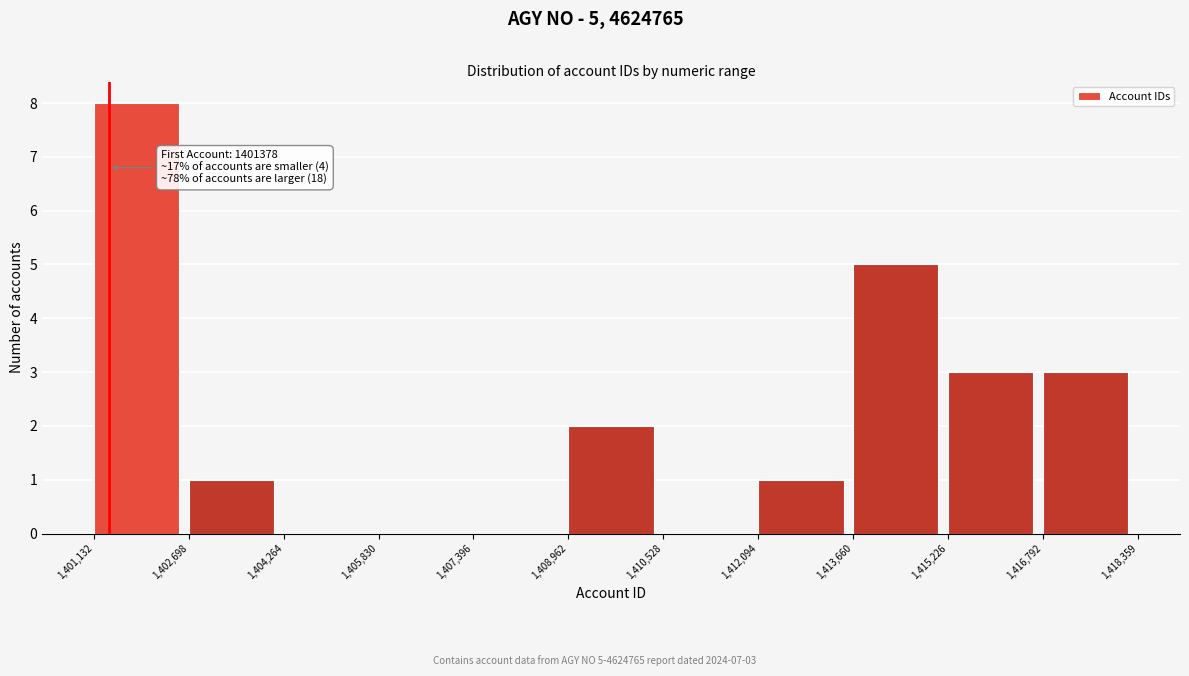

Over which range of the x-axis is the bar tallest?

1,401,132 to 1,402,698